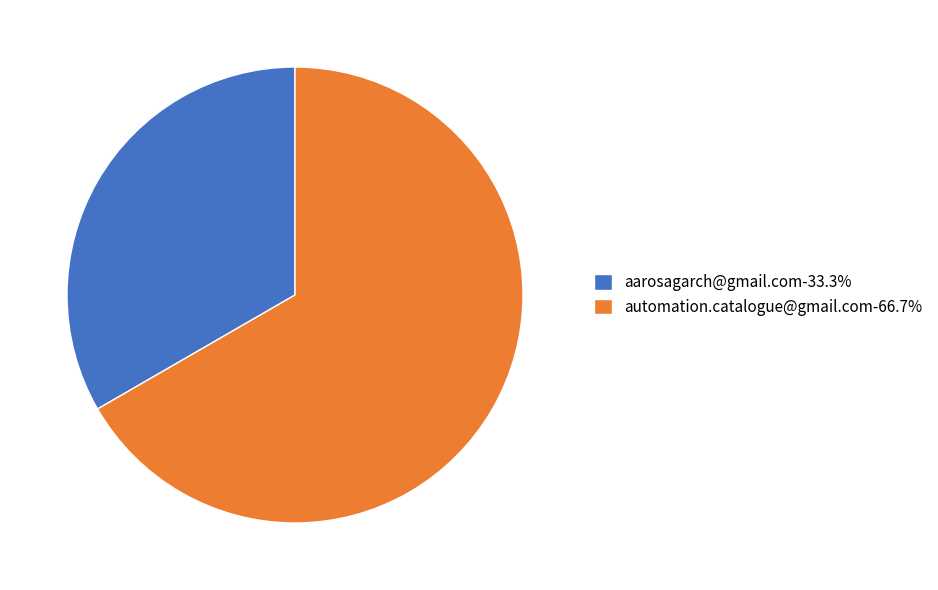

The automation.catalogue@gmail.com slice represents 67% of the pie. True or false?

True